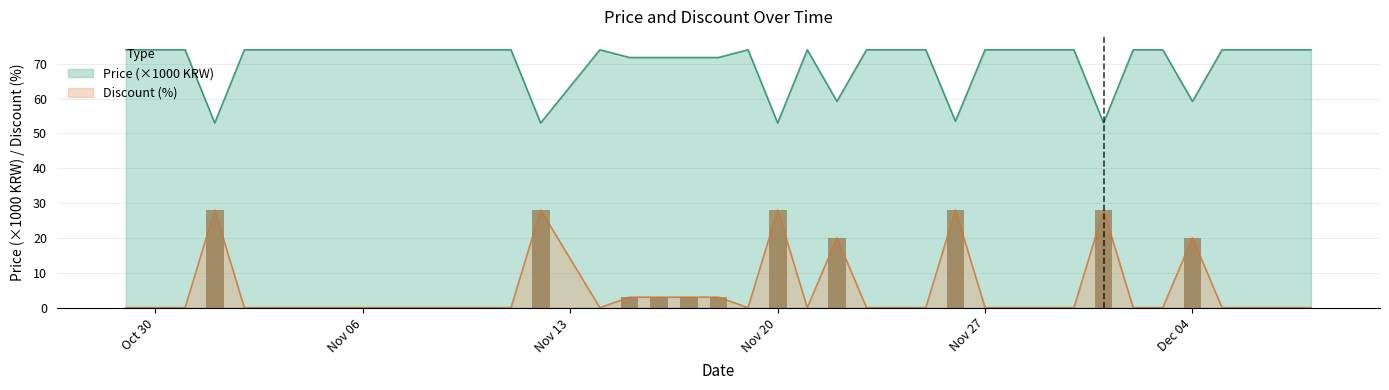

What is the difference between the second highest and second lowest values in the Price series?

21.0